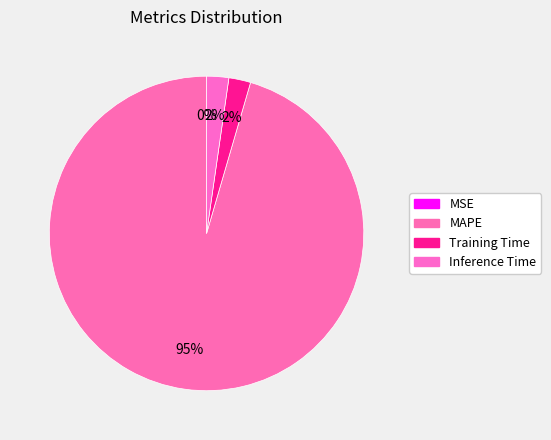

How many slices are in this pie chart?

4